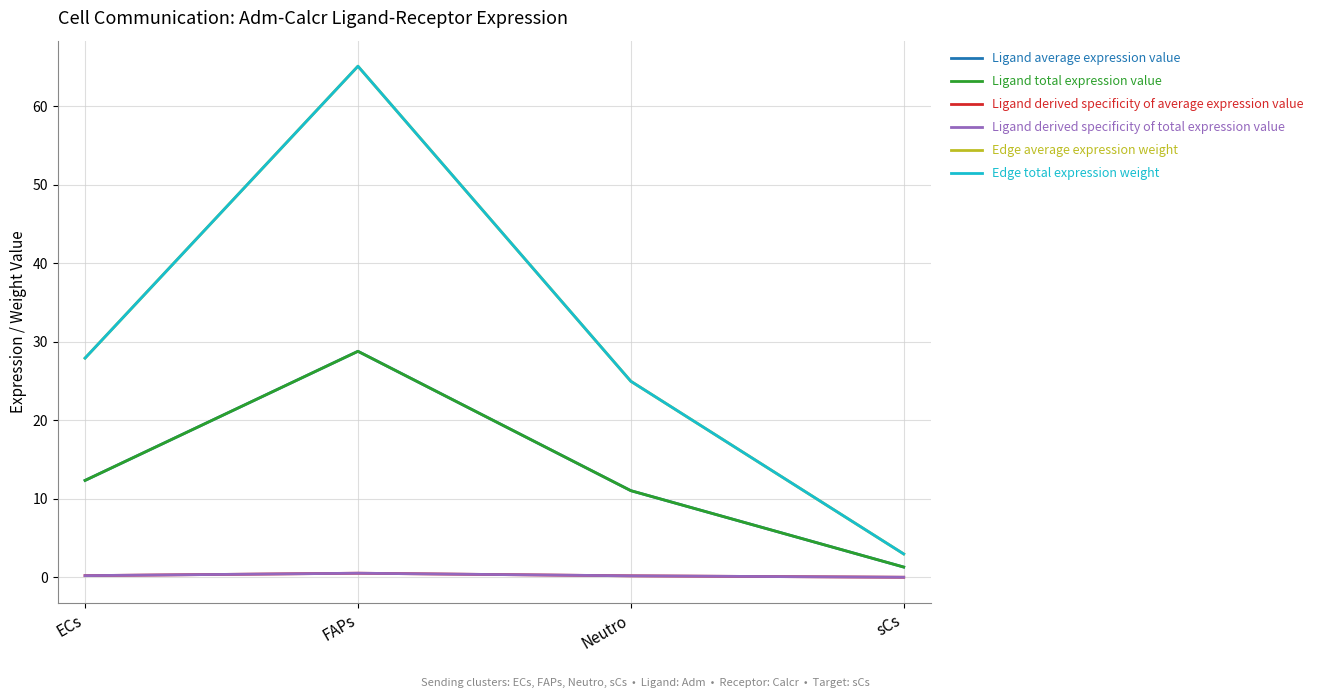

Does the chart have visible grid lines?

Yes